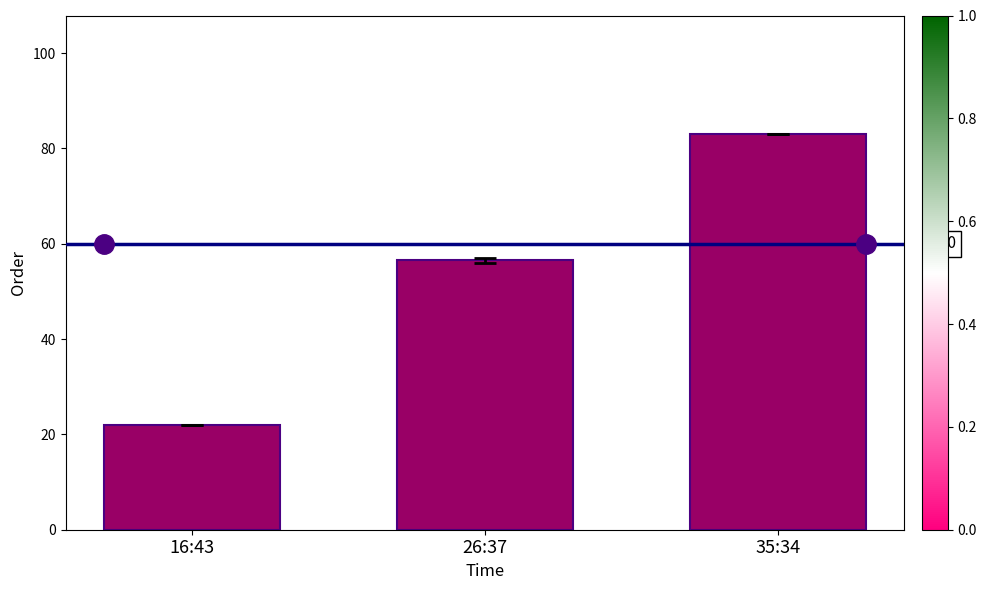

Which label corresponds to the largest value in the chart?

35:34